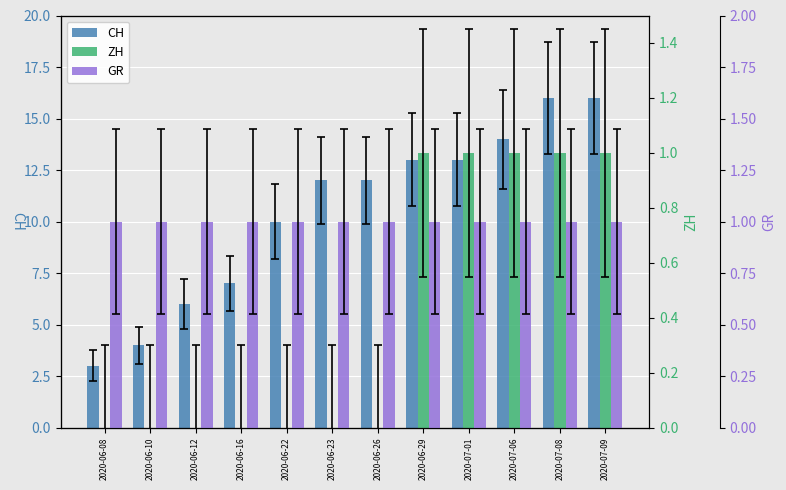

Where is GR nearest to the value 1?

2020-06-08